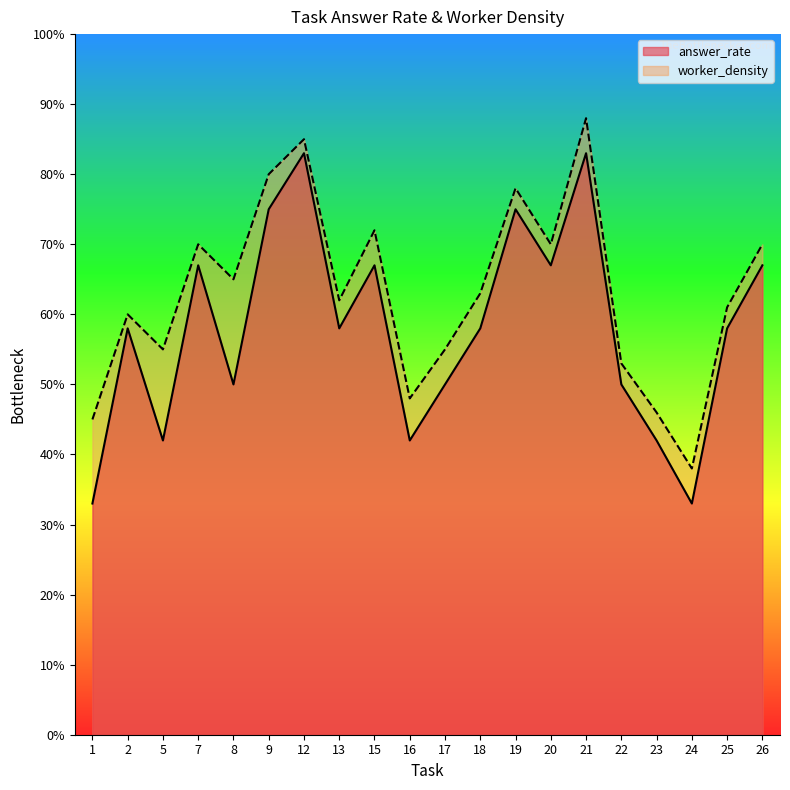

Count the number of data series in this chart.

2